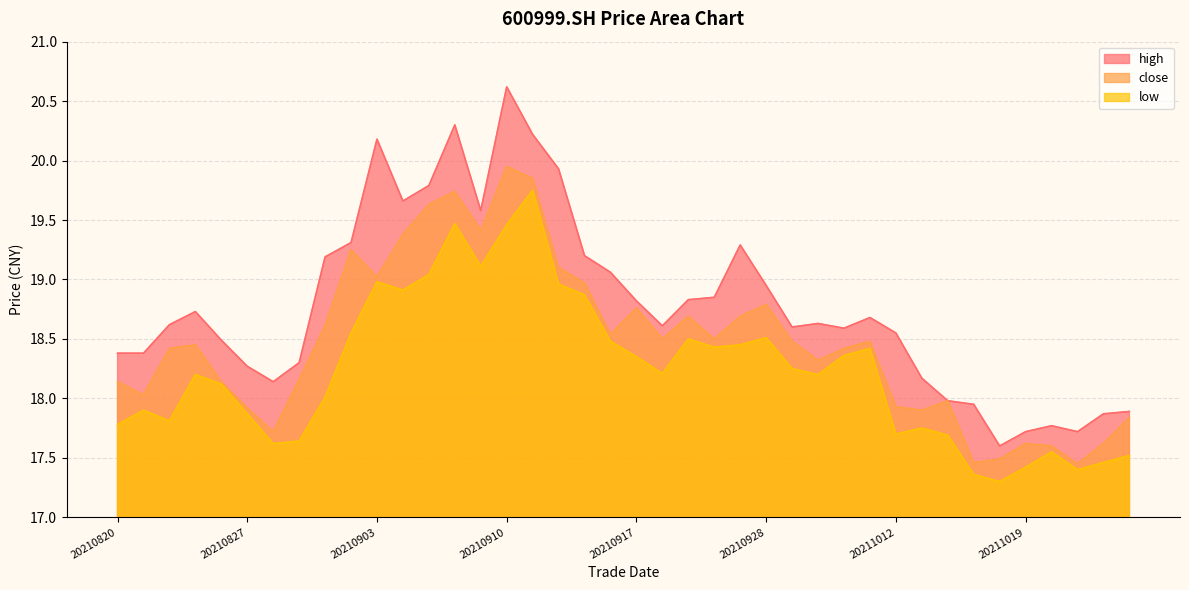

Reading right to left, extract all data points from this chart.

high: 17.9	17.9	17.7	17.8	17.7	17.6	17.9	18.0	18.2	18.6	18.7	18.6	18.6	18.6	18.9	19.3	18.9	18.8	18.6	18.8	19.1	19.2	19.9	20.2	20.6	19.6	20.3	19.8	19.7	20.2	19.3	19.2	18.3	18.1	18.3	18.5	18.7	18.6	18.4	18.4
close: 17.8	17.6	17.4	17.6	17.6	17.5	17.5	18.0	17.9	17.9	18.5	18.4	18.3	18.5	18.8	18.7	18.5	18.7	18.5	18.8	18.5	19.0	19.1	19.9	19.9	19.4	19.7	19.6	19.4	19.0	19.2	18.6	18.2	17.7	17.9	18.1	18.4	18.4	18.0	18.1
low: 17.5	17.5	17.4	17.6	17.4	17.3	17.4	17.7	17.8	17.7	18.4	18.4	18.2	18.2	18.5	18.4	18.4	18.5	18.2	18.4	18.5	18.9	19.0	19.8	19.5	19.1	19.5	19.0	18.9	19.0	18.6	18.0	17.6	17.6	17.9	18.1	18.2	17.8	17.9	17.8